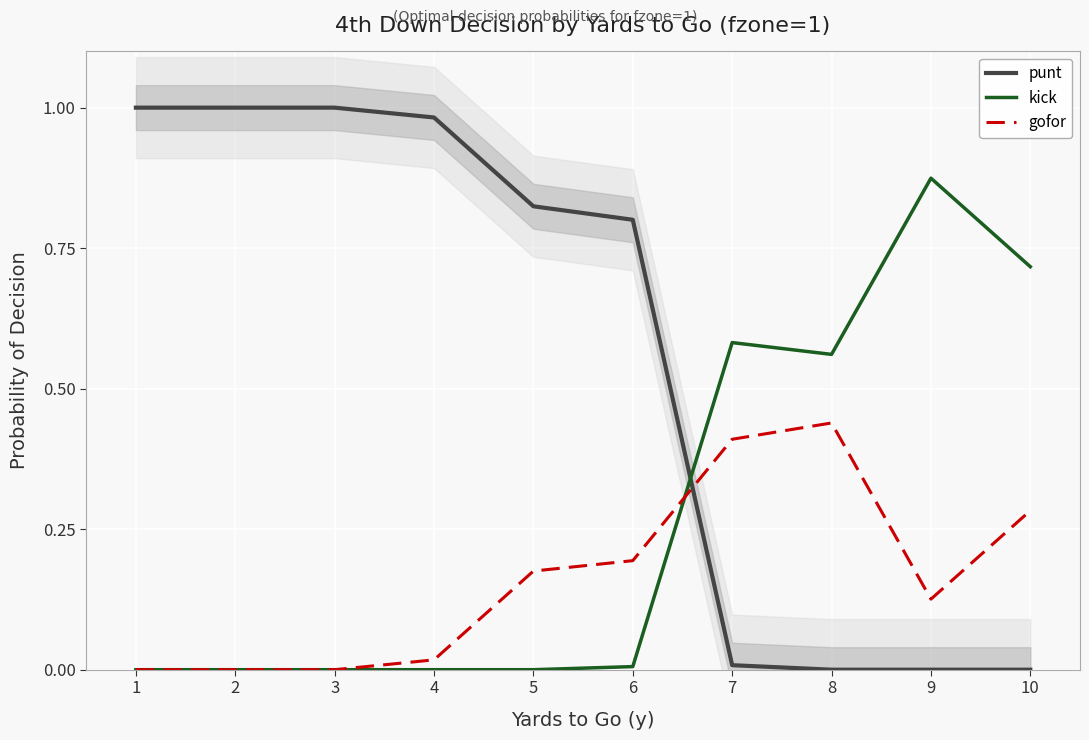

Reading left to right, what are all the values shown in this chart?

punt: 1.0	1.0	1.0	1.0	0.8	0.8	0.0	0.0	0.0	0.0
kick: 0.0	0.0	0.0	0.0	0.0	0.0	0.6	0.6	0.9	0.7
gofor: 0.0	0.0	0.0	0.0	0.2	0.2	0.4	0.4	0.1	0.3